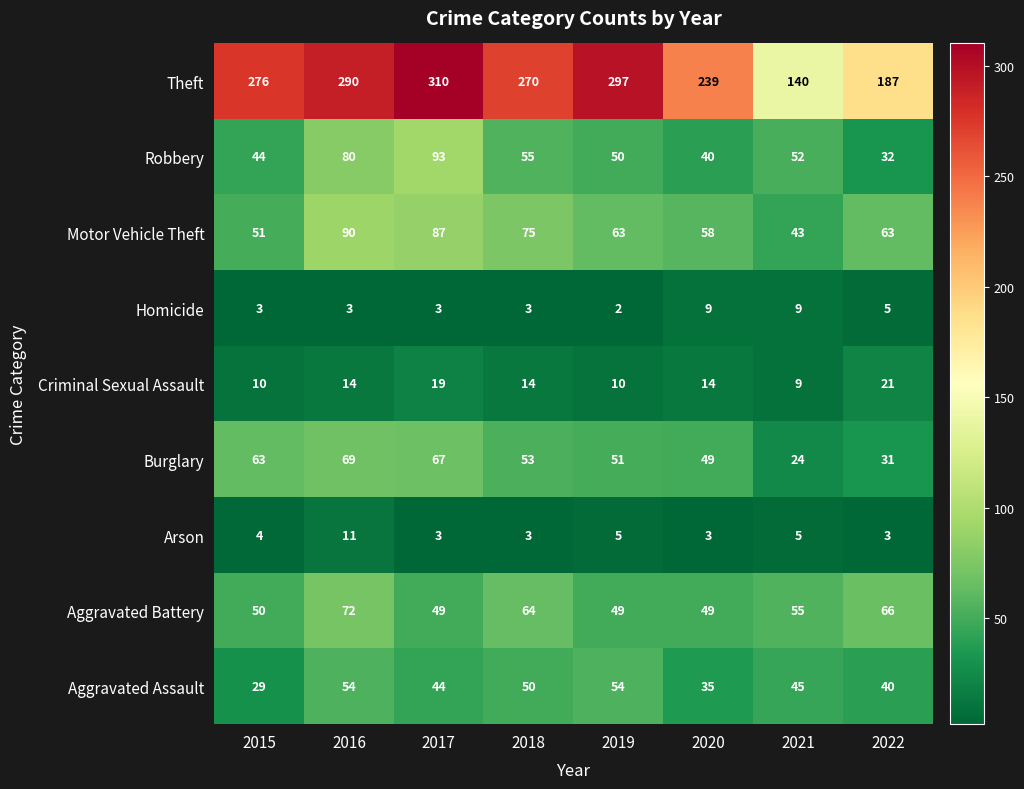

What is the sum of all Robbery values?

446